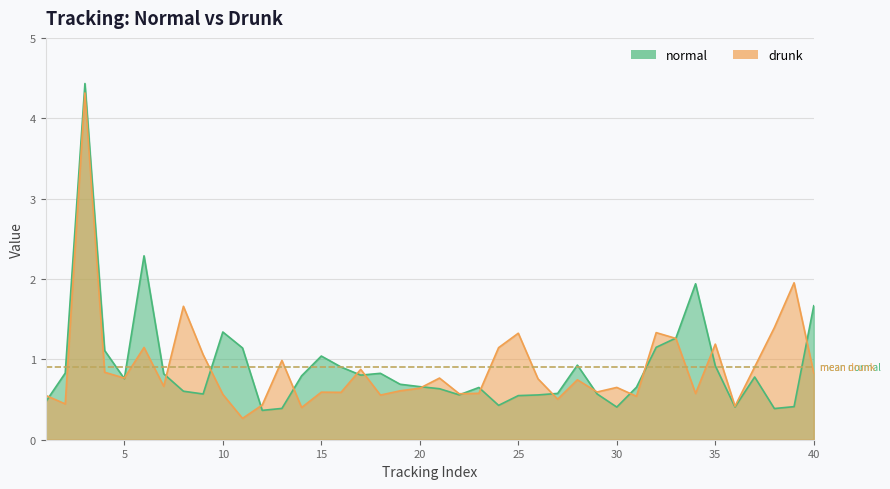

Does the chart display data point markers on the line(s)?

No